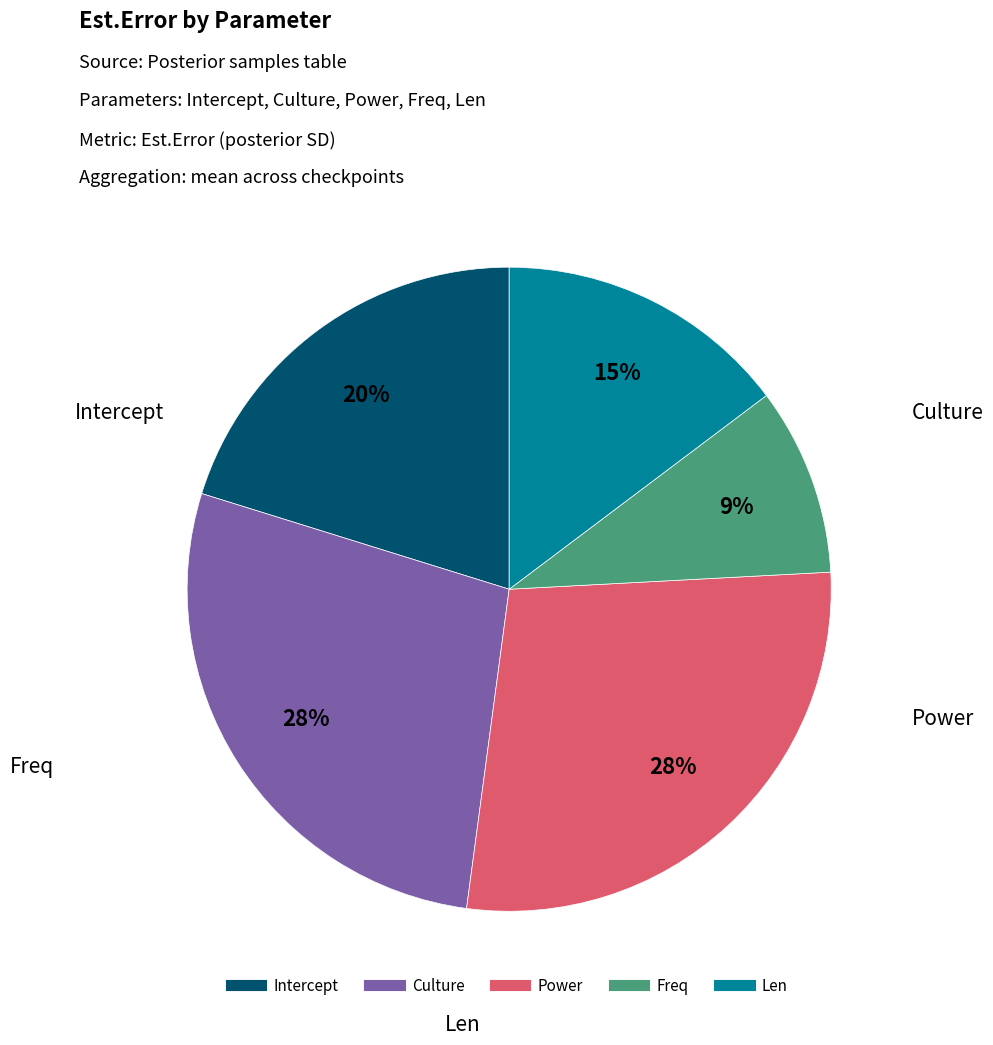

To the nearest percent, what is the combined percentage of Freq and Culture?

37%